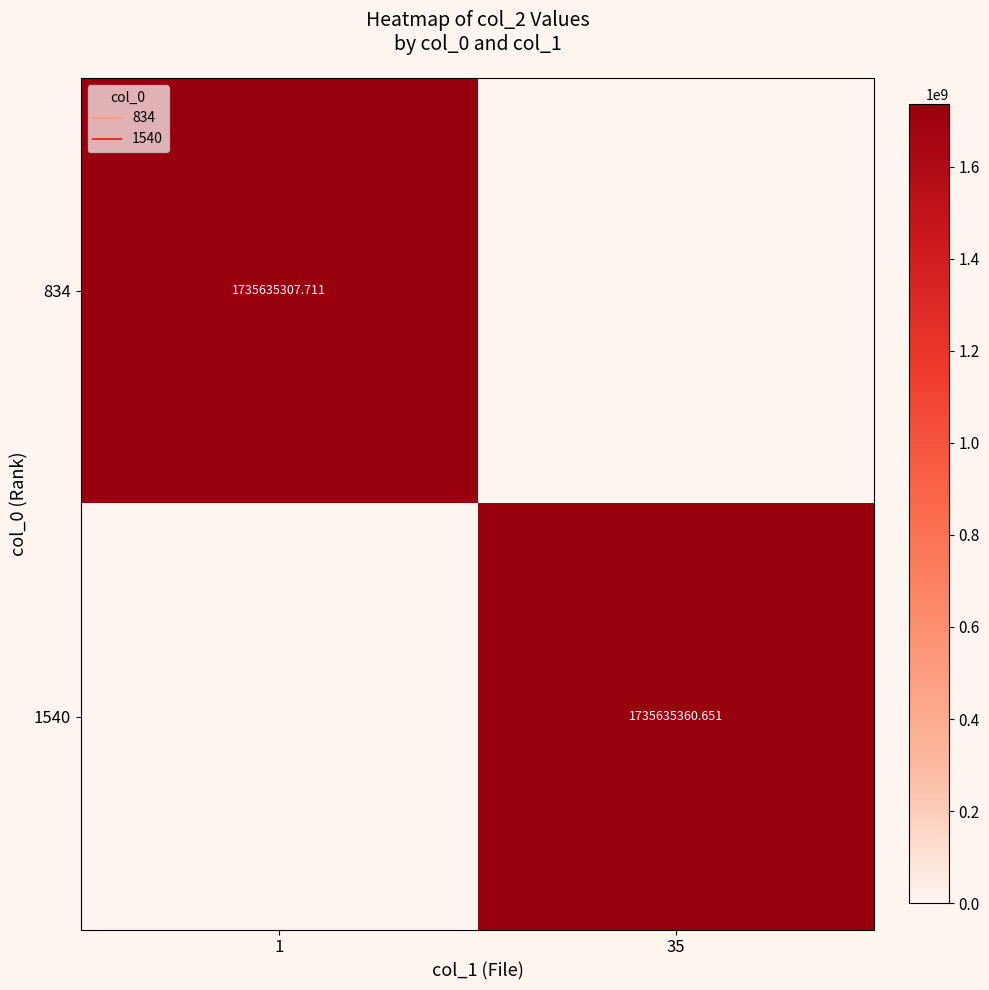

How many series are shown in this chart?

2